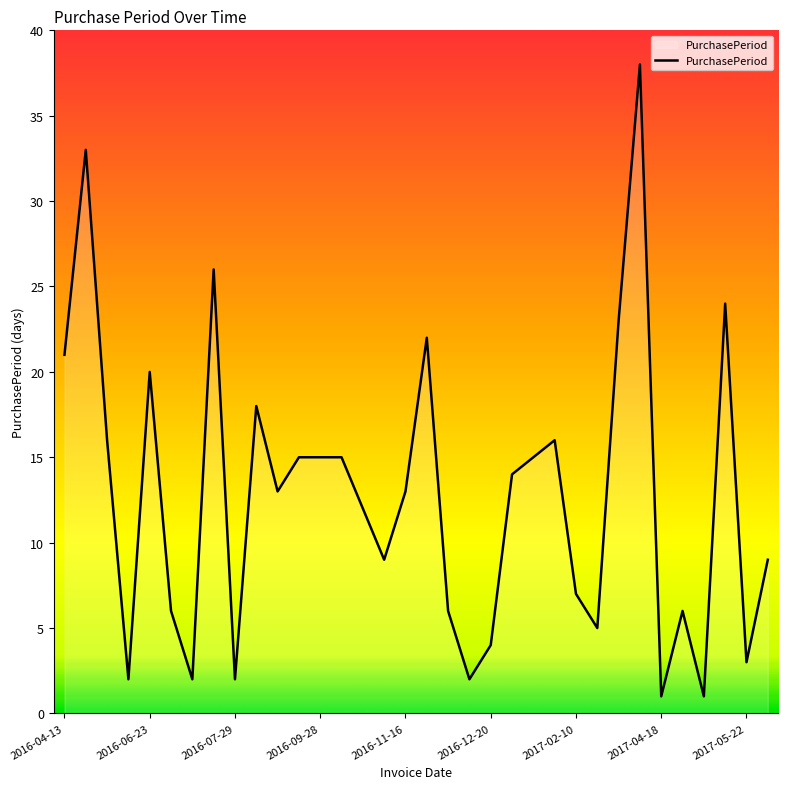

What is the difference between the maximum and minimum values?

37